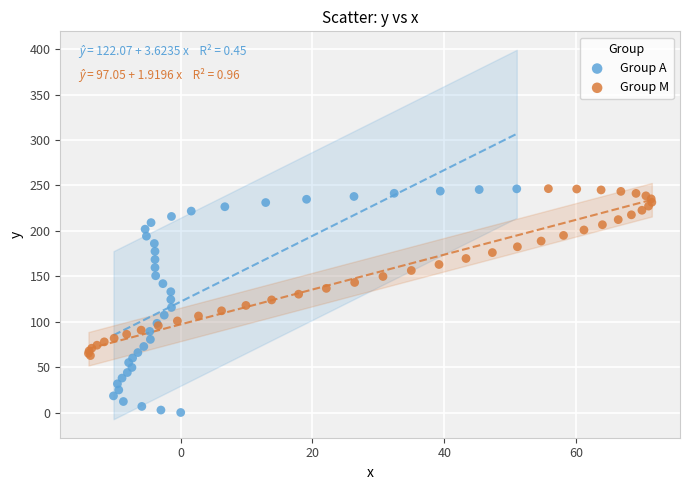

Which series reaches the minimum Y coordinate?

Group A